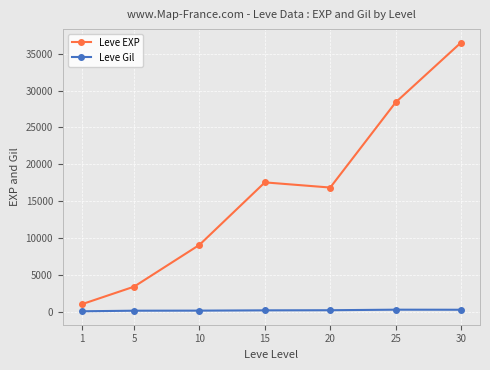

Where is the first local minimum for Leve EXP?

20